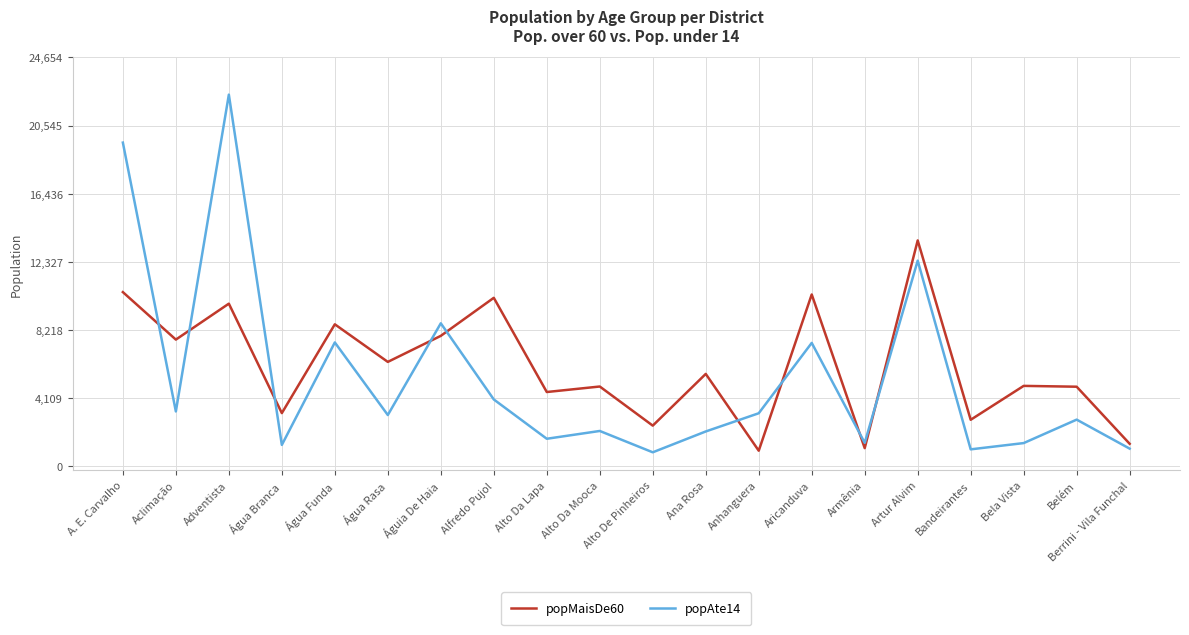

What position from the right is Alto Da Lapa?

12